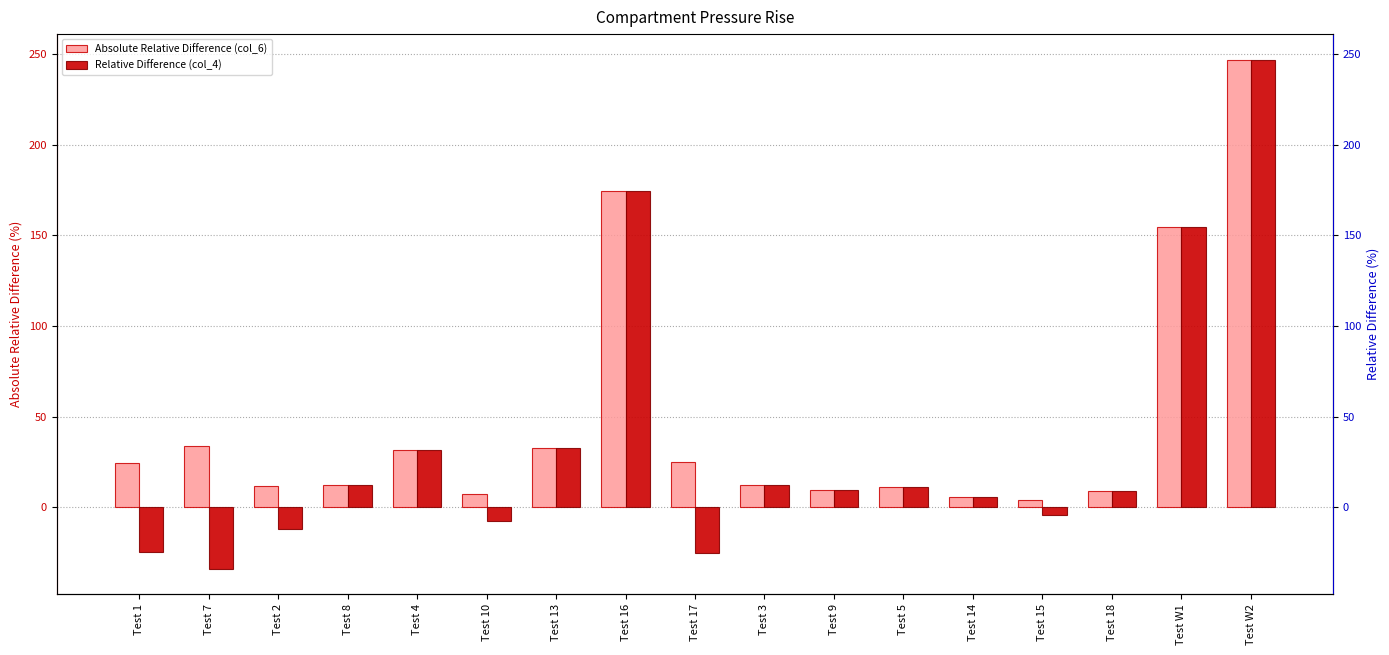

Rank the categories by Absolute Relative Difference (col_6) value from lowest to highest.

Test 15, Test 14, Test 10, Test 18, Test 9, Test 5, Test 2, Test 8, Test 3, Test 1, Test 17, Test 4, Test 13, Test 7, Test W1, Test 16, Test W2